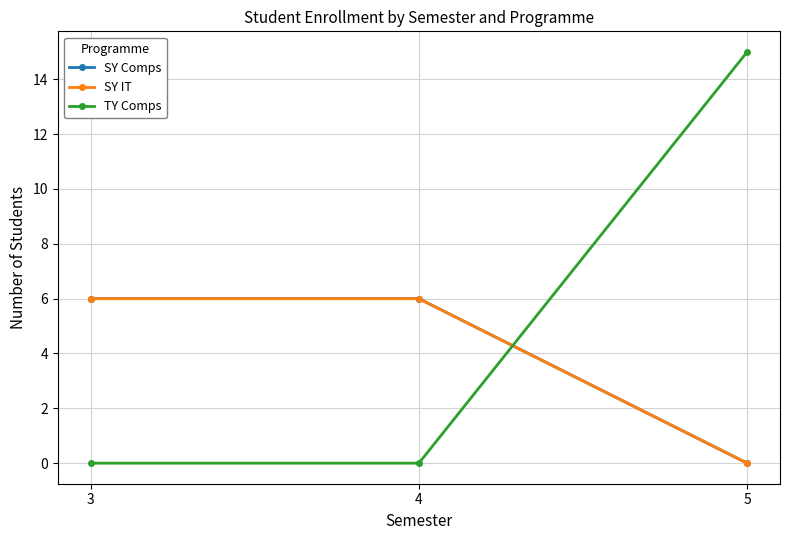

Where is SY IT nearest to the value 3?

3